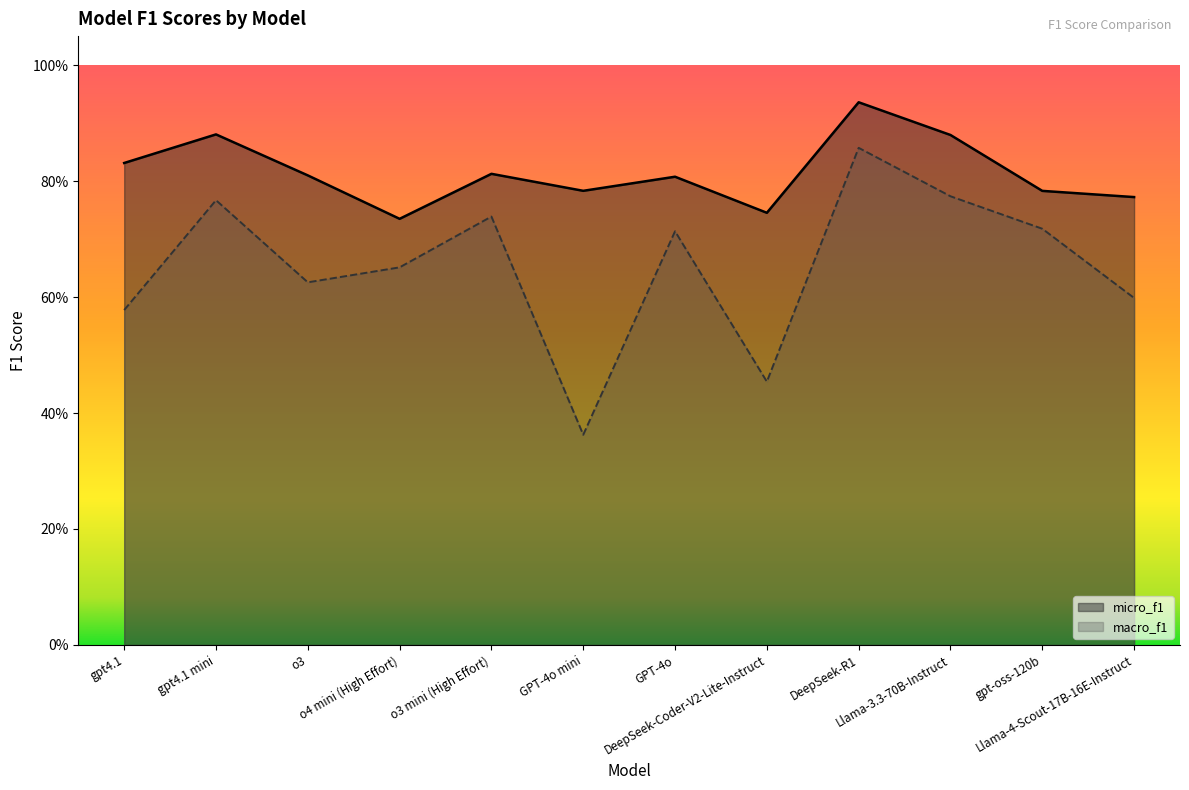

Which series has the largest total across all categories?

micro_f1